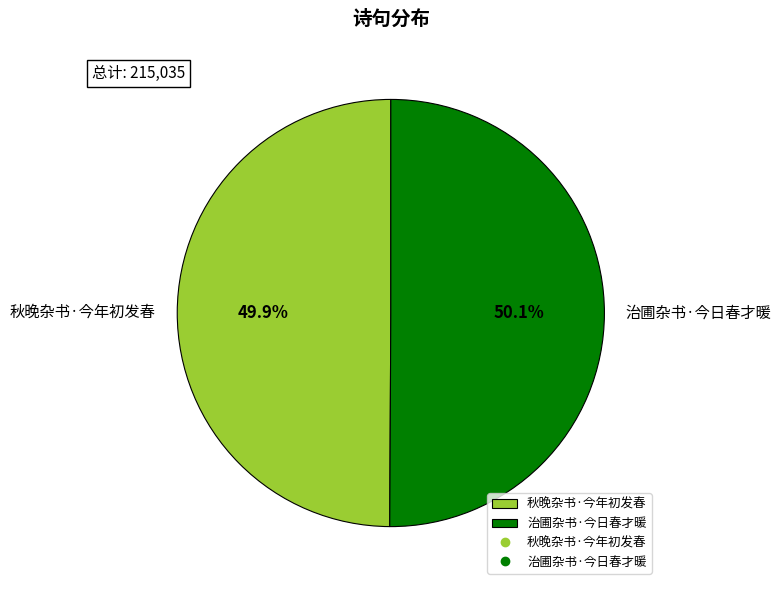

To the nearest percent, what is the average slice percentage?

50%